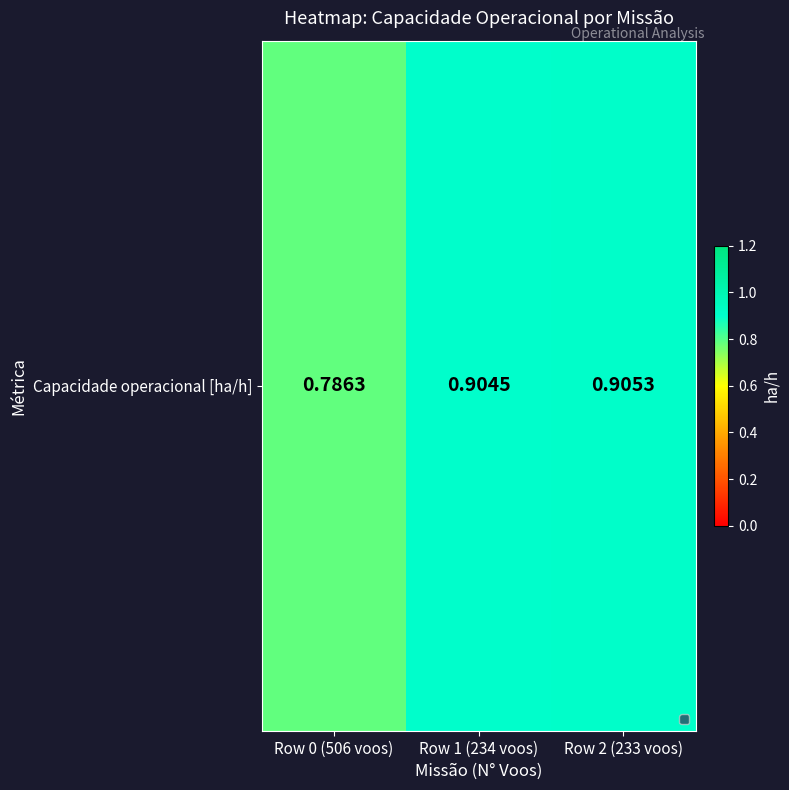

Count the values in the range 0 to 1.

3